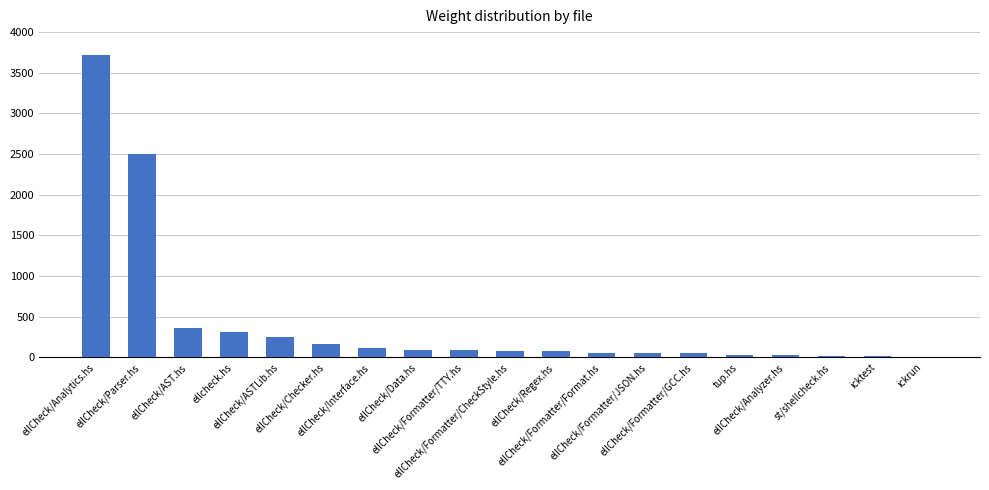

What is the sum of the values at ellCheck/Formatter/Format.hs and ellCheck/Formatter/JSON.hs?

119